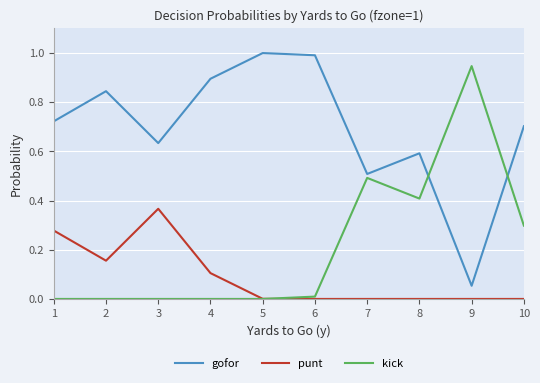

Which category has the highest value in the punt series?

3